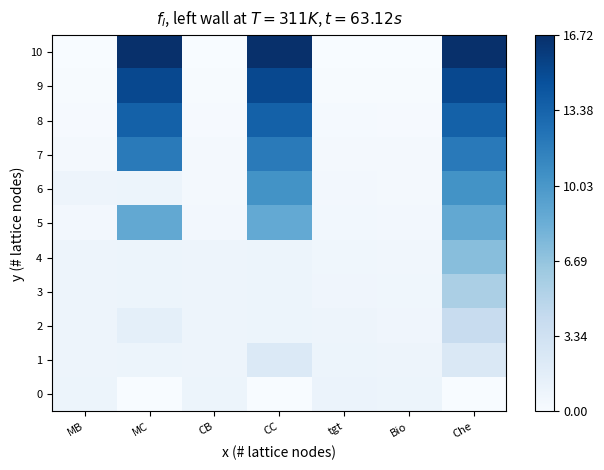

Which series has the largest range (max minus min)?

10